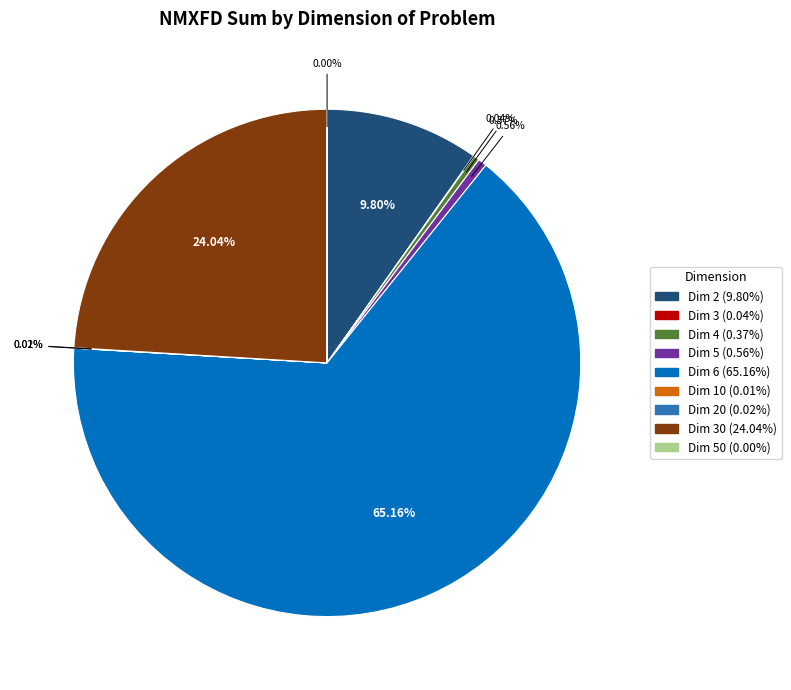

Is there a majority slice in this chart?

Yes